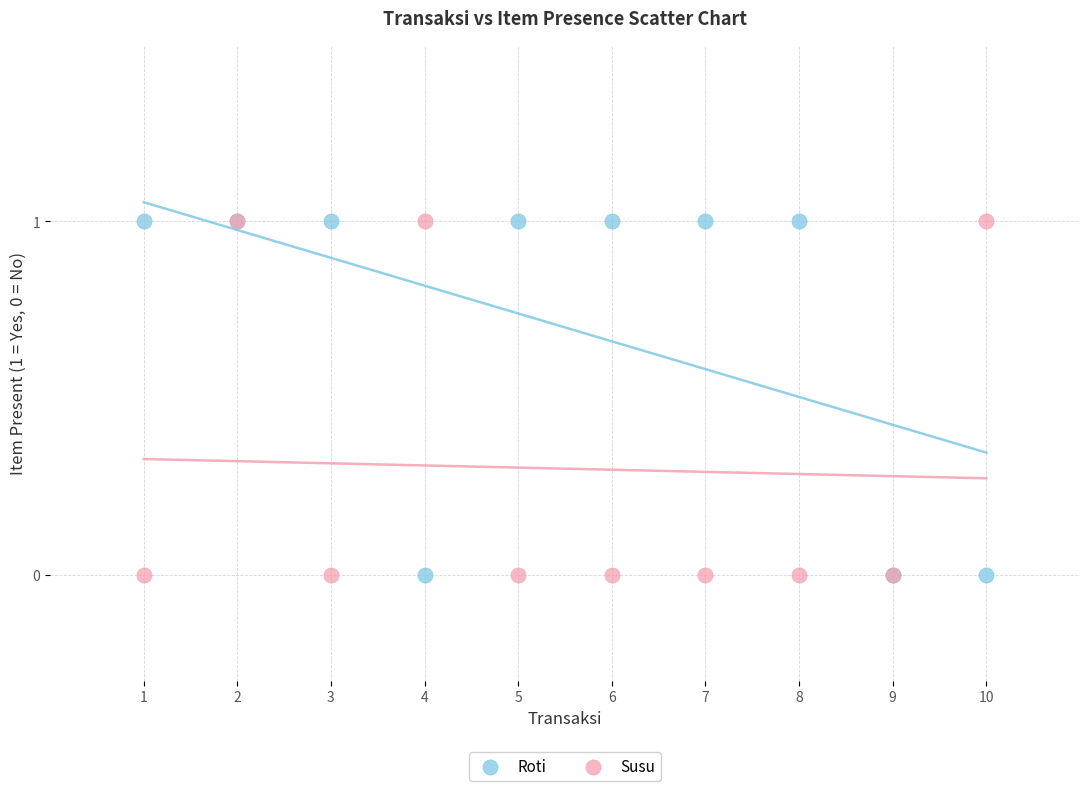

What are all the series names shown in the legend?

Roti, Susu